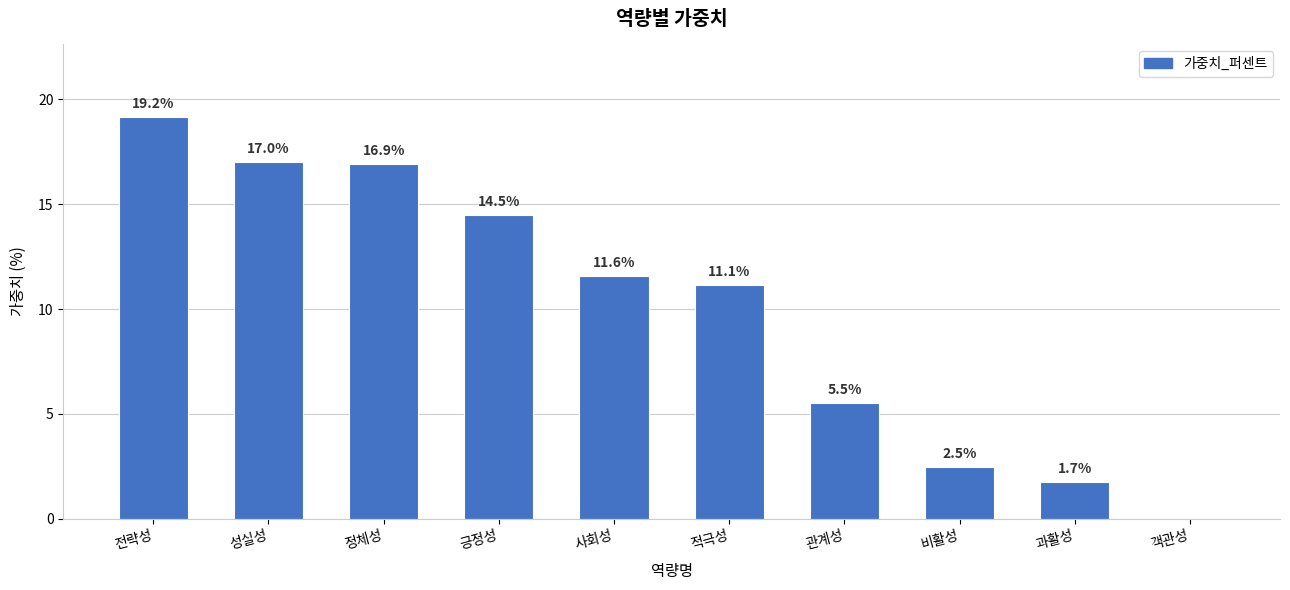

Count the number of data series in this chart.

1